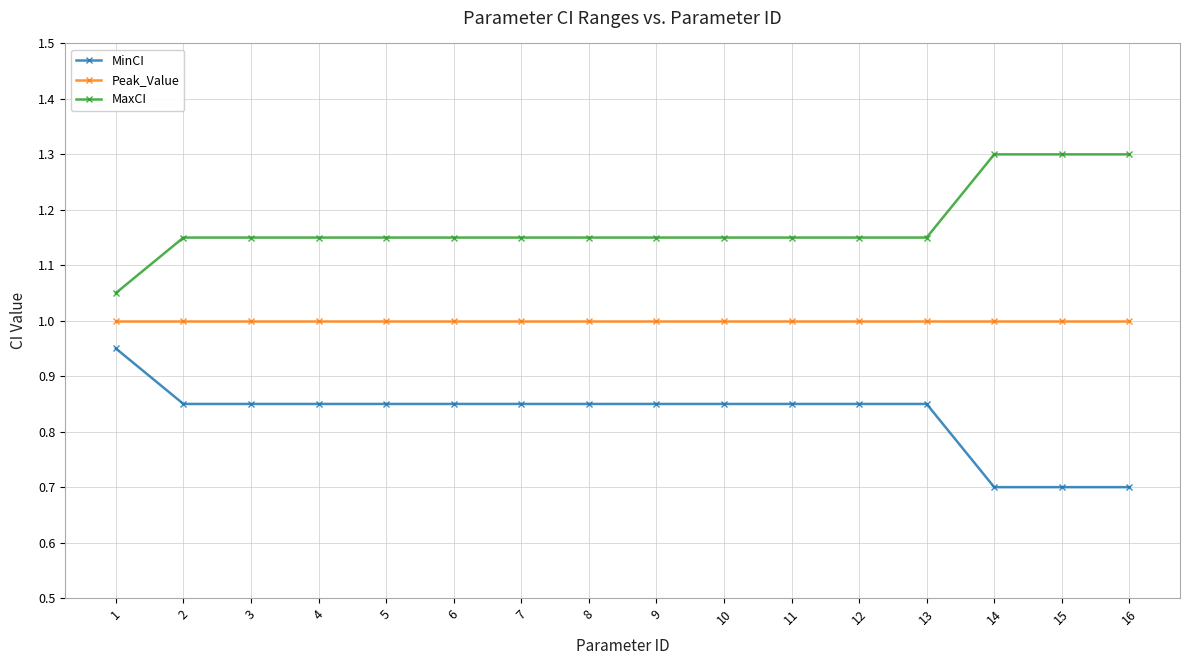

True or false: MaxCI and Peak_Value intersect in this chart.

False